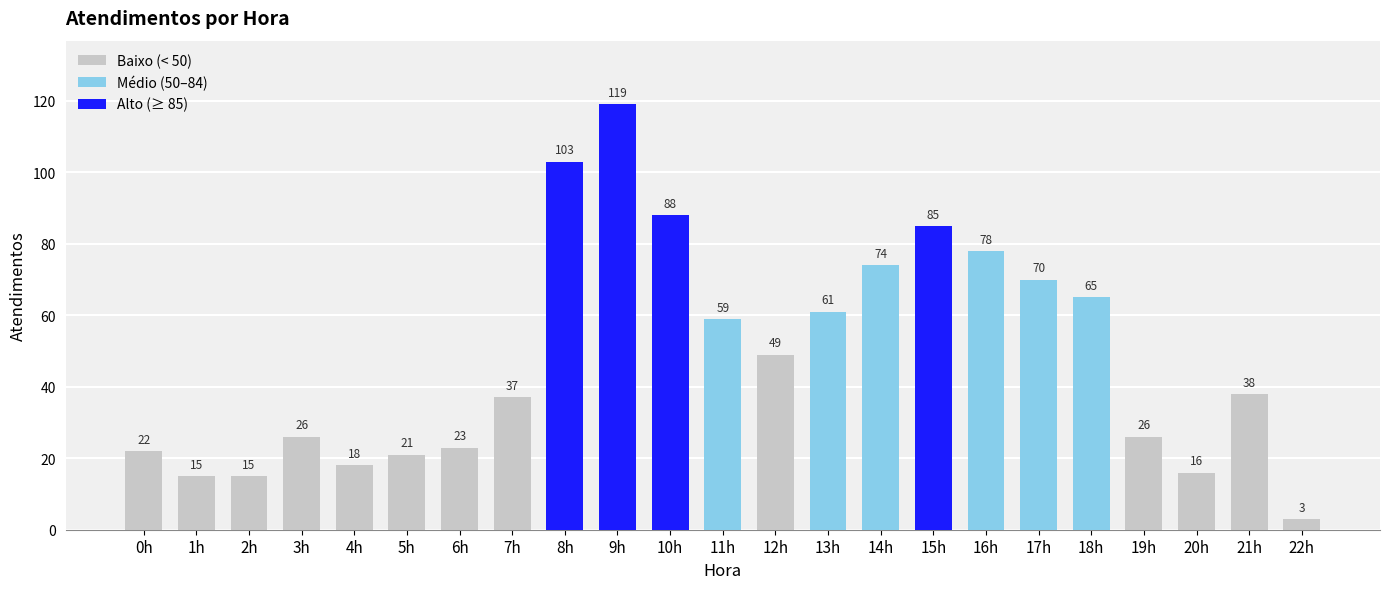

Reading right to left, what are all the values shown in this chart?

22h=3	21h=38	20h=16	19h=26	18h=65	17h=70	16h=78	15h=85	14h=74	13h=61	12h=49	11h=59	10h=88	9h=119	8h=103	7h=37	6h=23	5h=21	4h=18	3h=26	2h=15	1h=15	0h=22